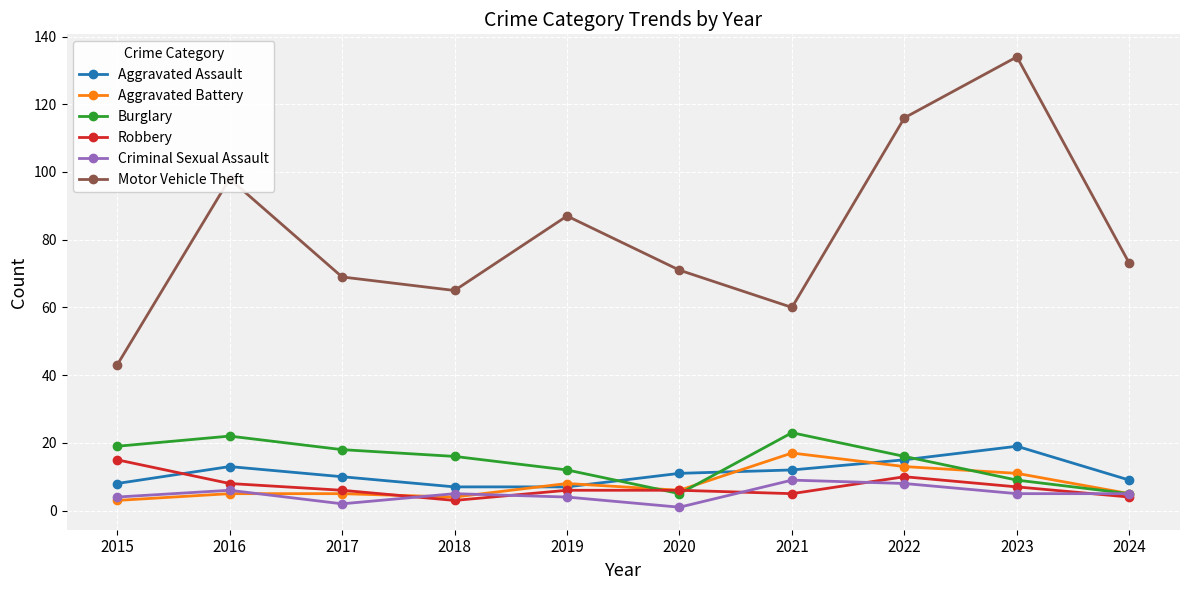

At how many categories does at least one series exceed 39?

10